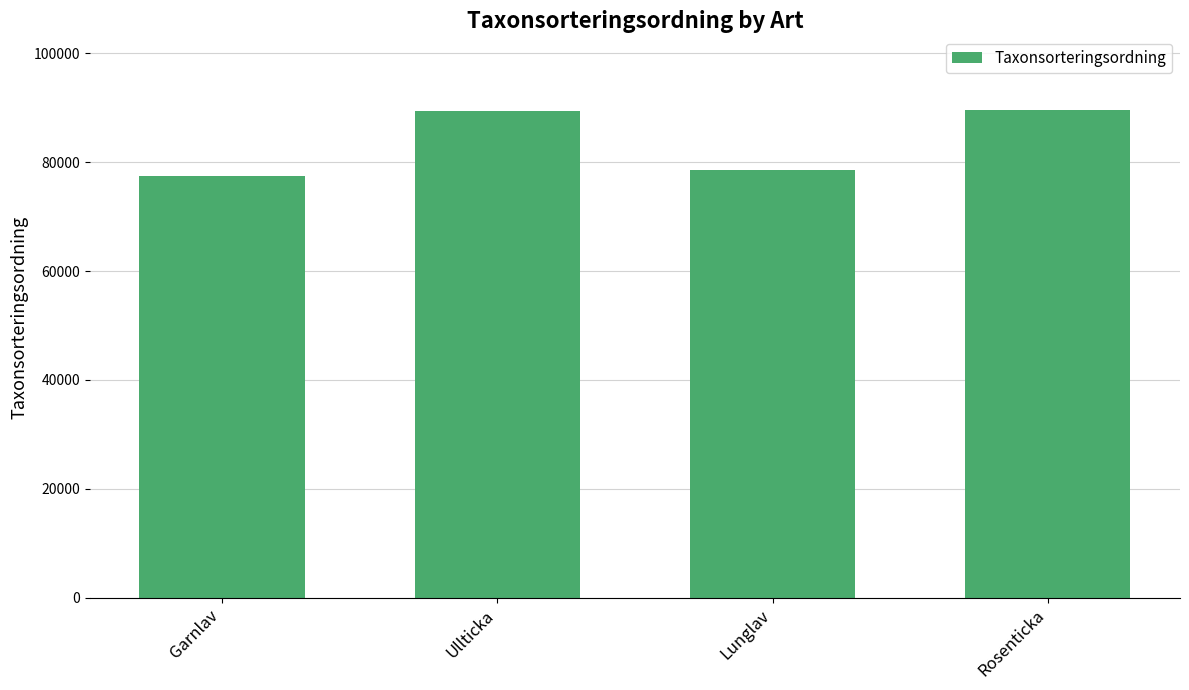

What is the maximum value shown in the chart?

89673